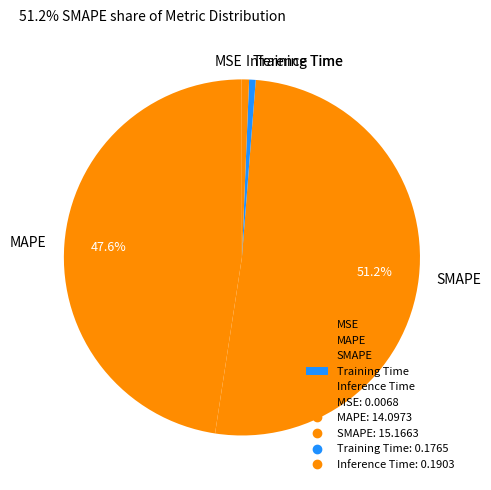

Which slice is the largest?

SMAPE